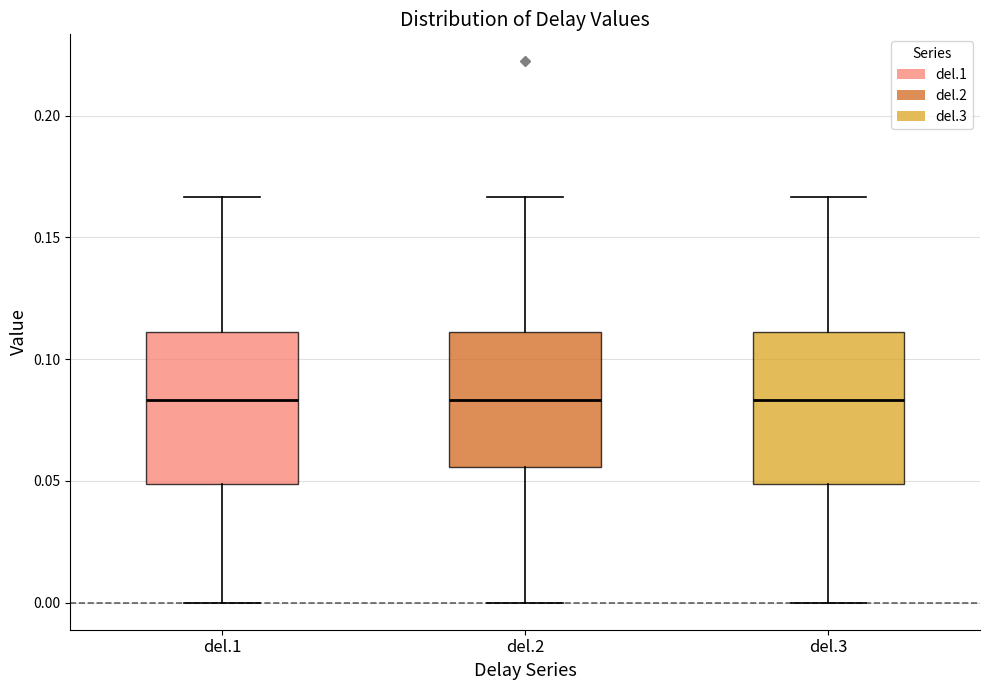

Reading left to right, transcribe this box plot: for each box, give where its median line is, the range the box spans, and where its two whiskers end, as read against the y-axis. The values are not printed on the chart, so give them approximately, as read against the axis.

del.1: median 0.085, box 0.050 to 0.110, whiskers 0.000 to 0.165
del.2: median 0.085, box 0.055 to 0.110, whiskers 0.000 to 0.165
del.3: median 0.085, box 0.050 to 0.110, whiskers 0.000 to 0.165